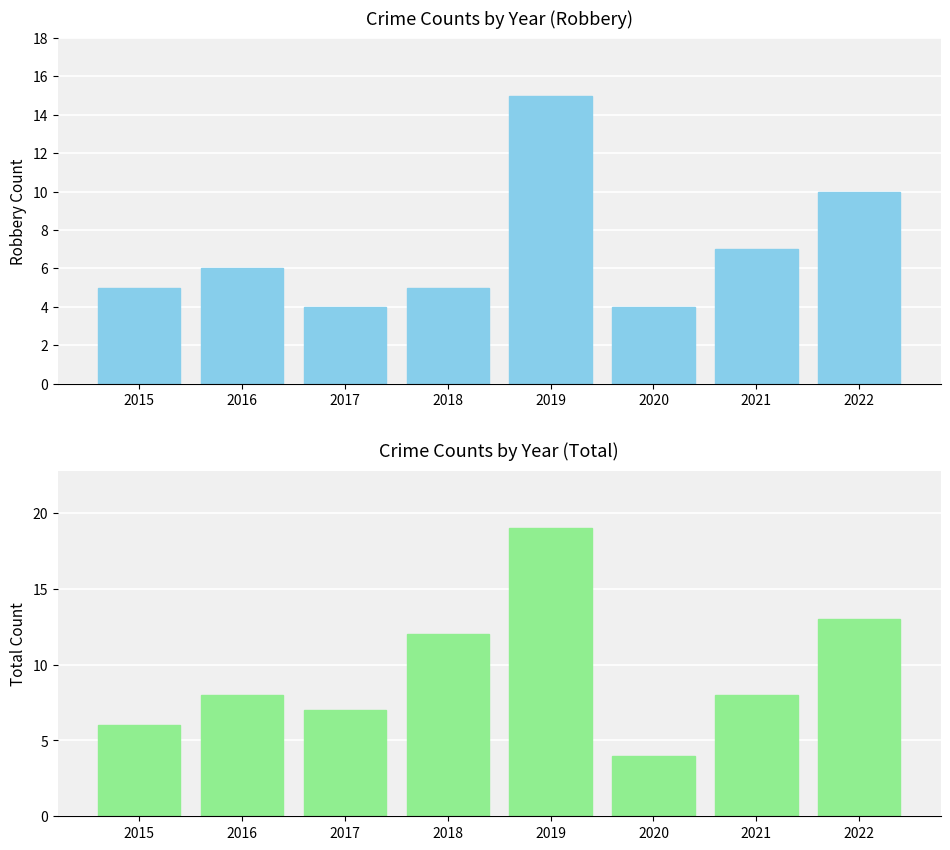

The value of Total at 2021 is 12. True or false?

False